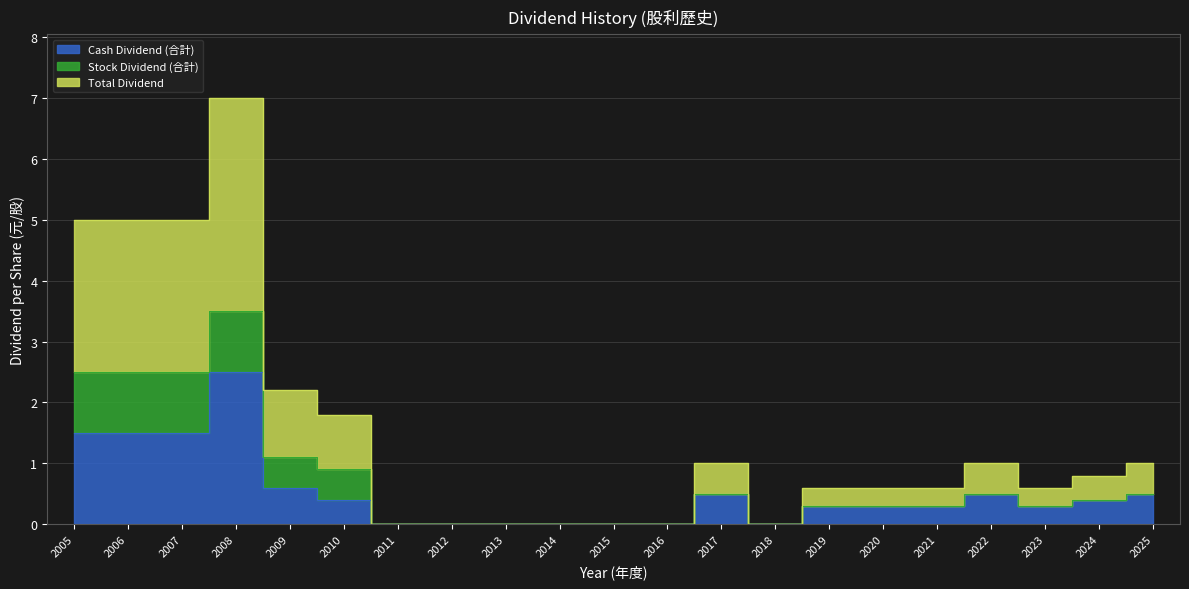

Does the chart have visible grid lines?

Yes